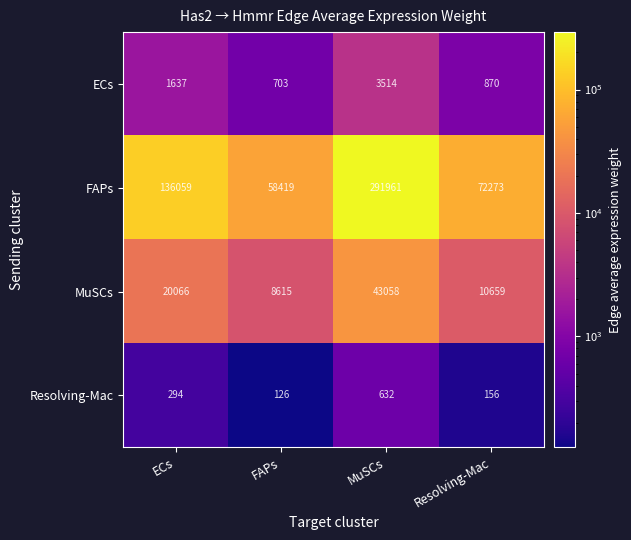

What is the difference between the highest and lowest values at ECs?

135765